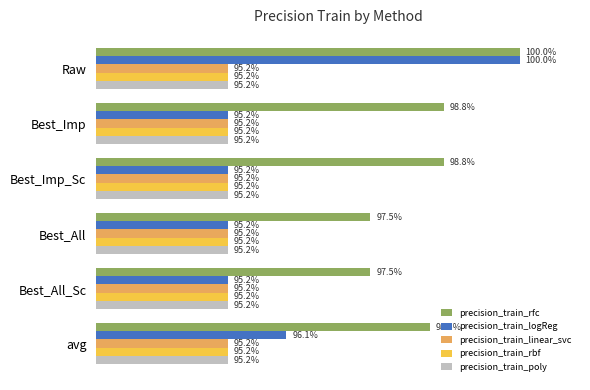

What are all the series names shown in the legend?

precision_train_rfc, precision_train_logReg, precision_train_linear_svc, precision_train_rbf, precision_train_poly